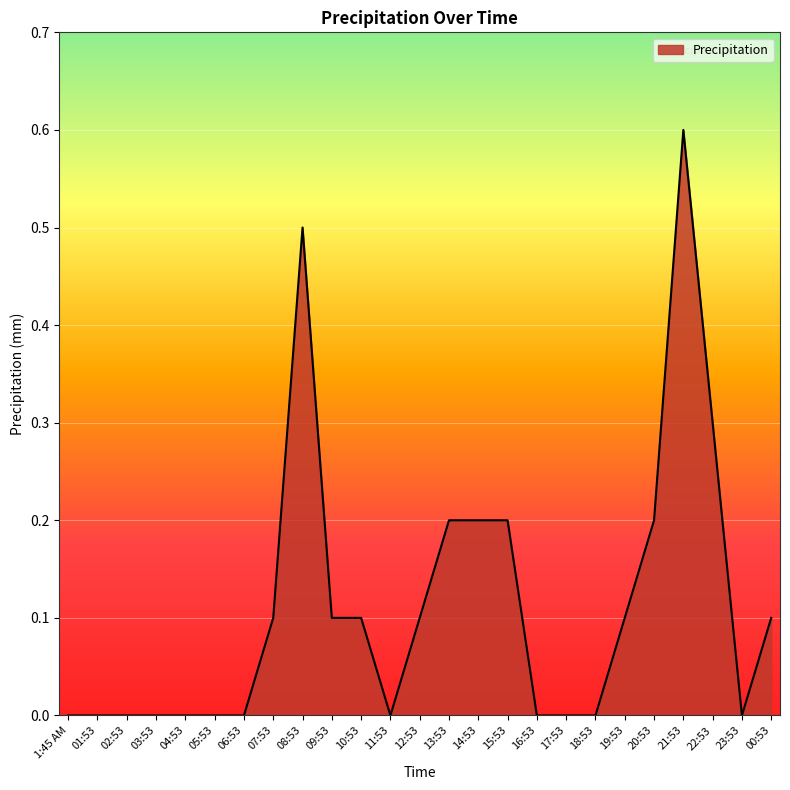

Reading left to right, list all the values displayed in this chart.

1:45 AM=0.0	01:53=0.0	02:53=0.0	03:53=0.0	04:53=0.0	05:53=0.0	06:53=0.0	07:53=0.1	08:53=0.5	09:53=0.1	10:53=0.1	11:53=0.0	12:53=0.1	13:53=0.2	14:53=0.2	15:53=0.2	16:53=0.0	17:53=0.0	18:53=0.0	19:53=0.1	20:53=0.2	21:53=0.6	22:53=0.3	23:53=0.0	00:53=0.1